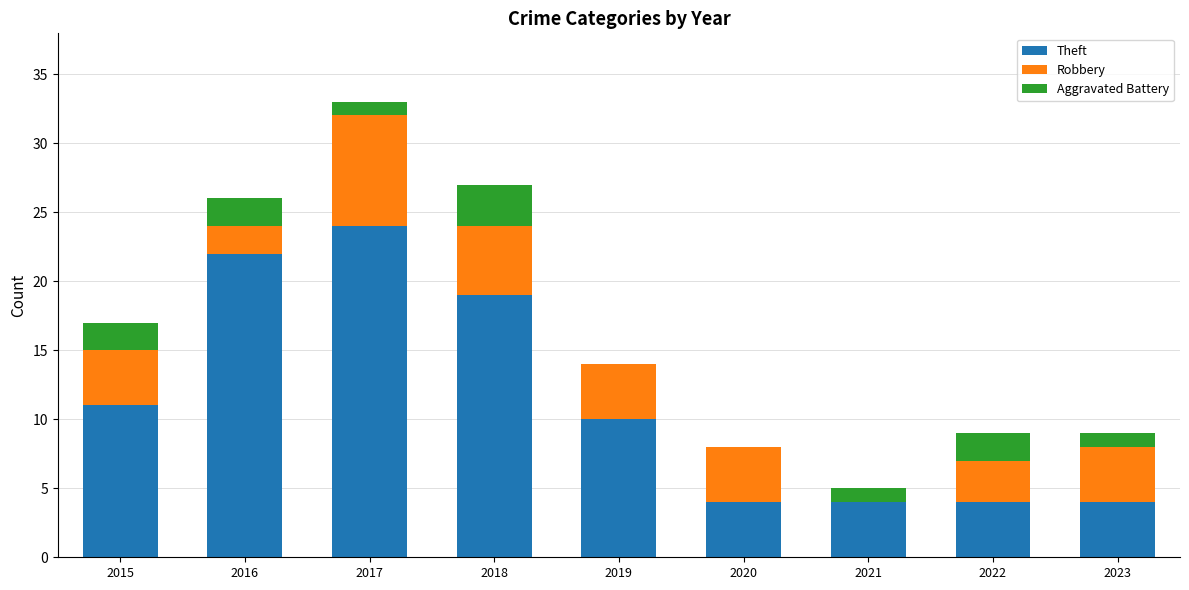

Is it true that Theft equals 22 at 2016?

True